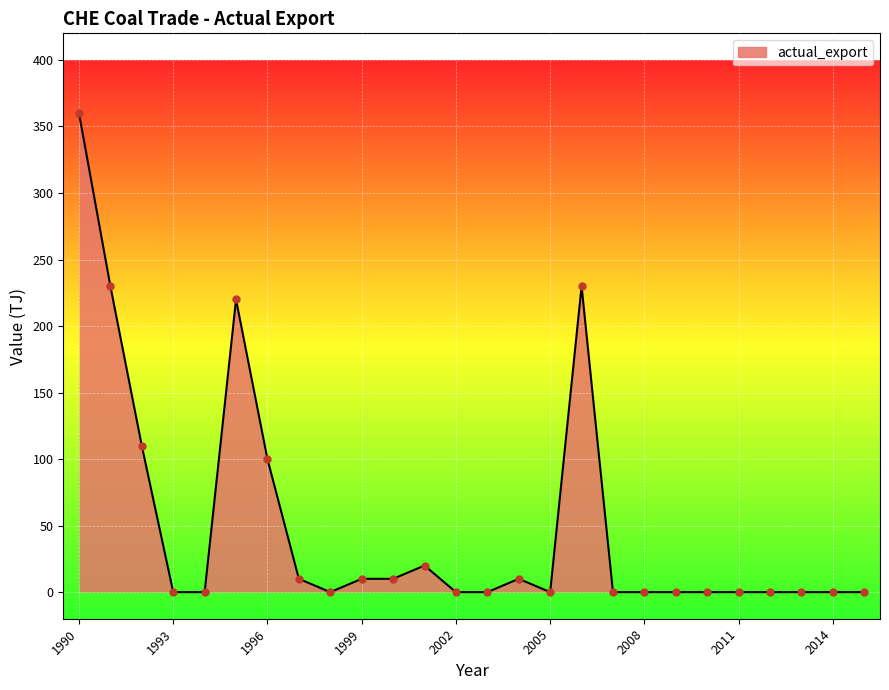

What is the difference between the maximum and minimum values?

360